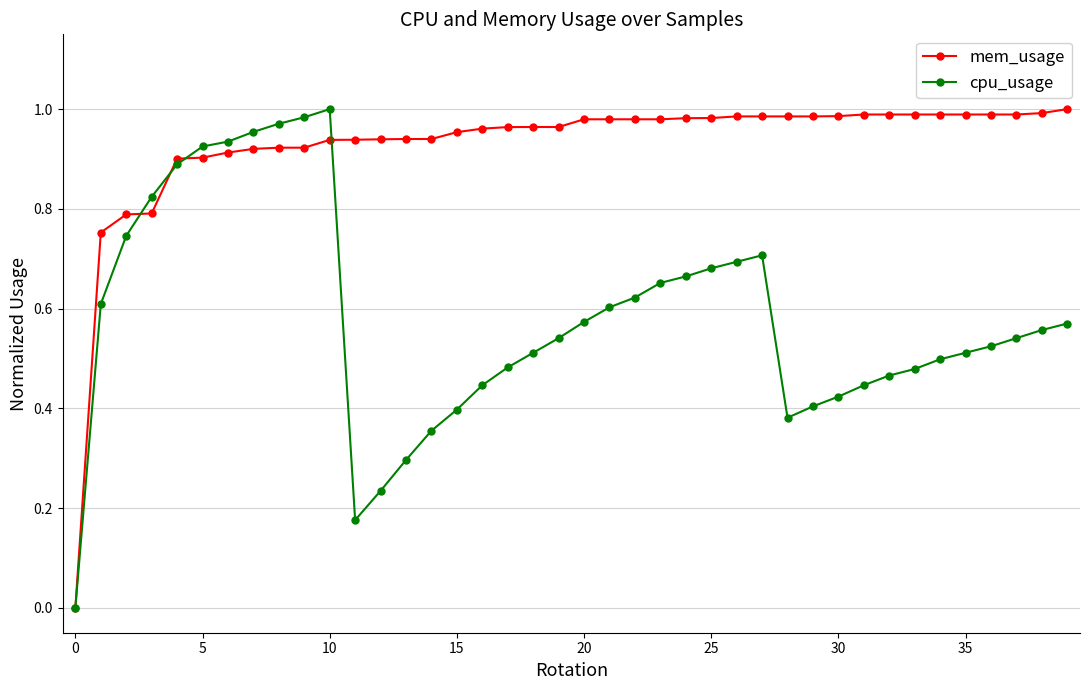

Is this an area chart (filled region under the line)?

No